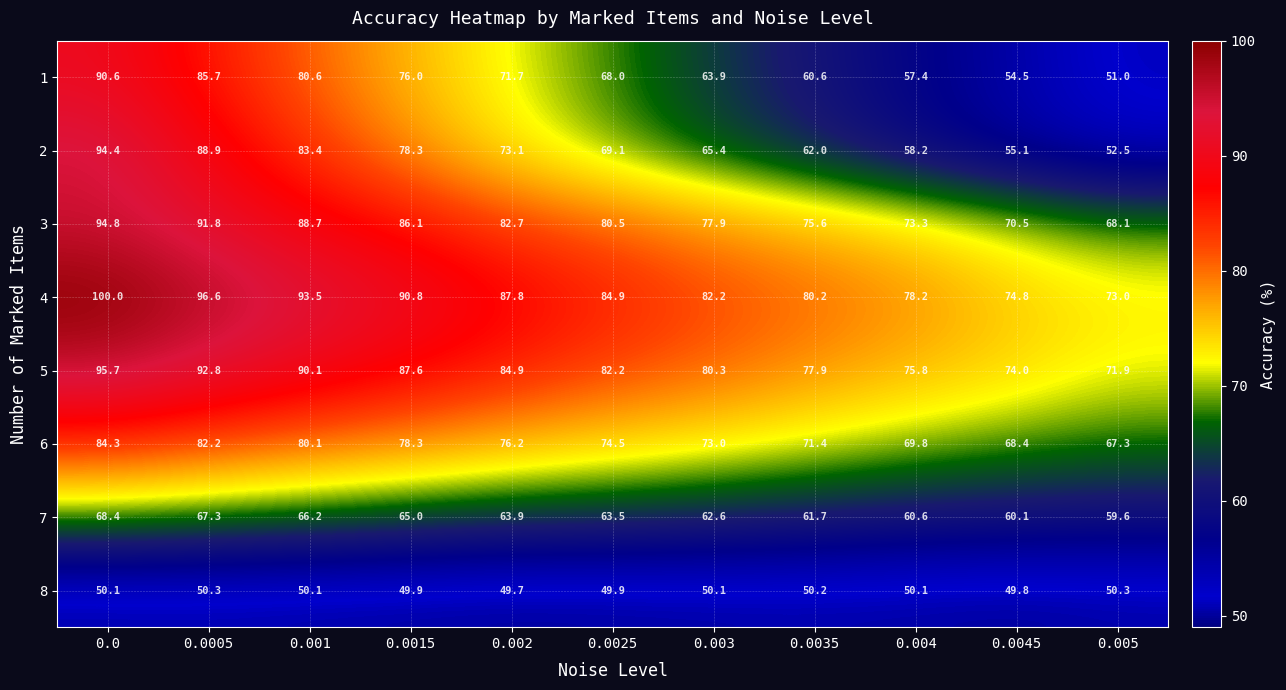

What is the minimum value shown in the chart?

49.7